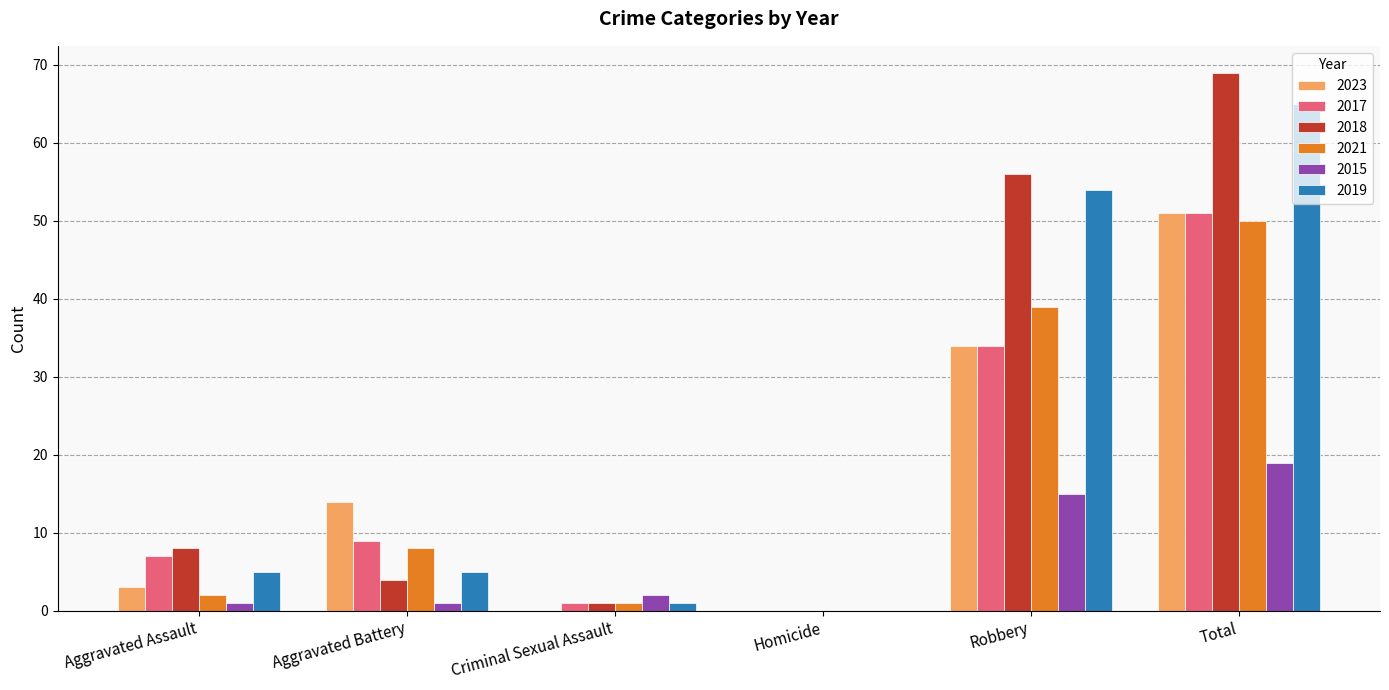

Which series has the largest total across all categories?

2018